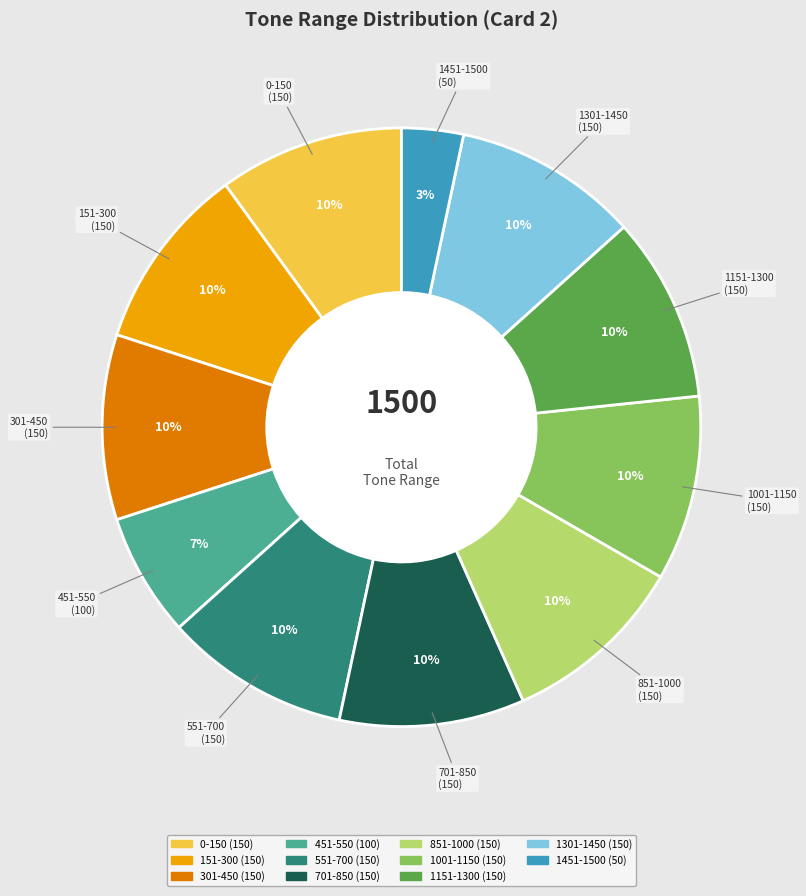

True or false: 151-300 accounts for 10% of the total.

True